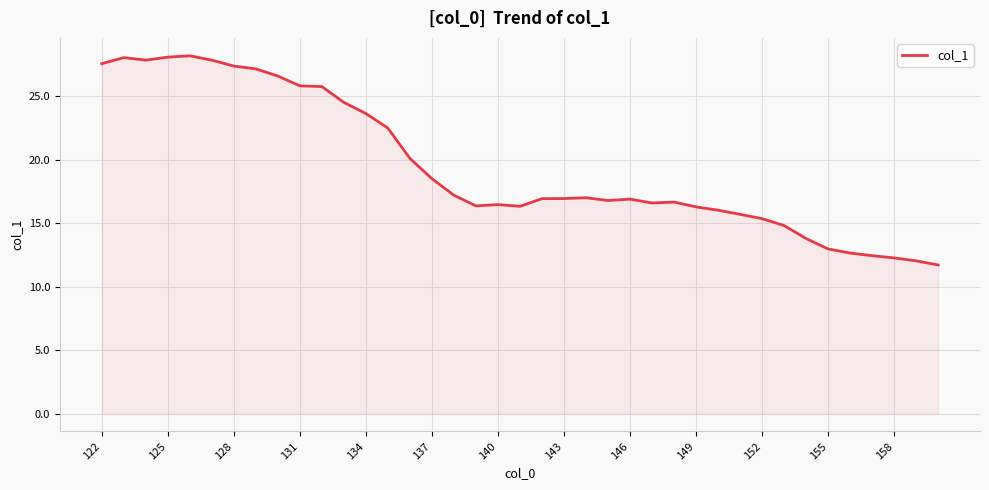

What is the difference between the maximum and minimum values?

16.5